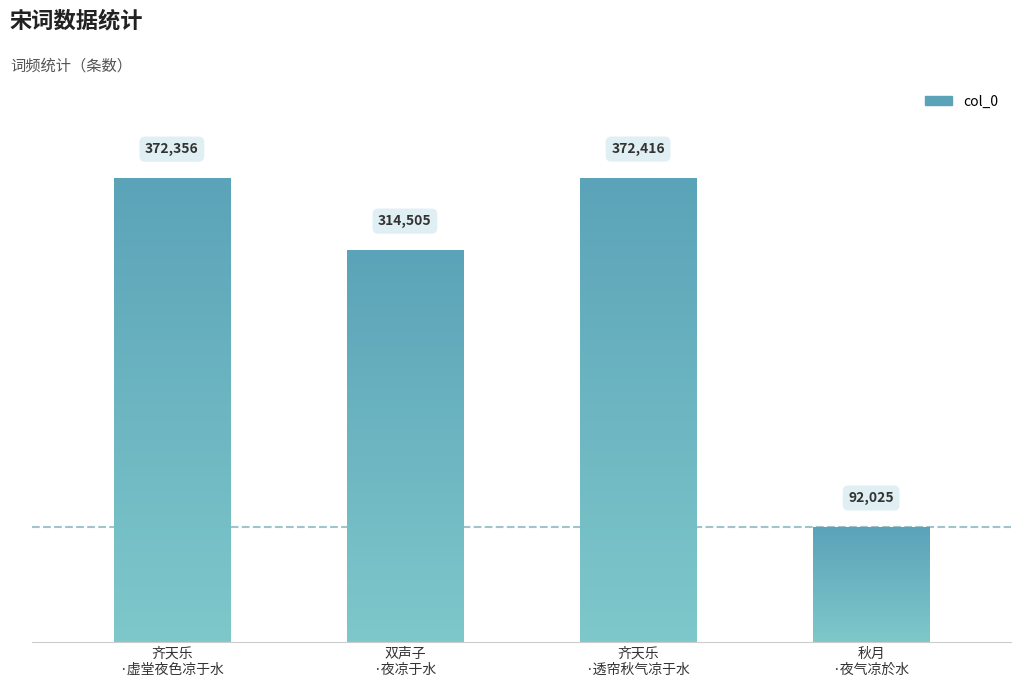

How many values exceed 372356?

1